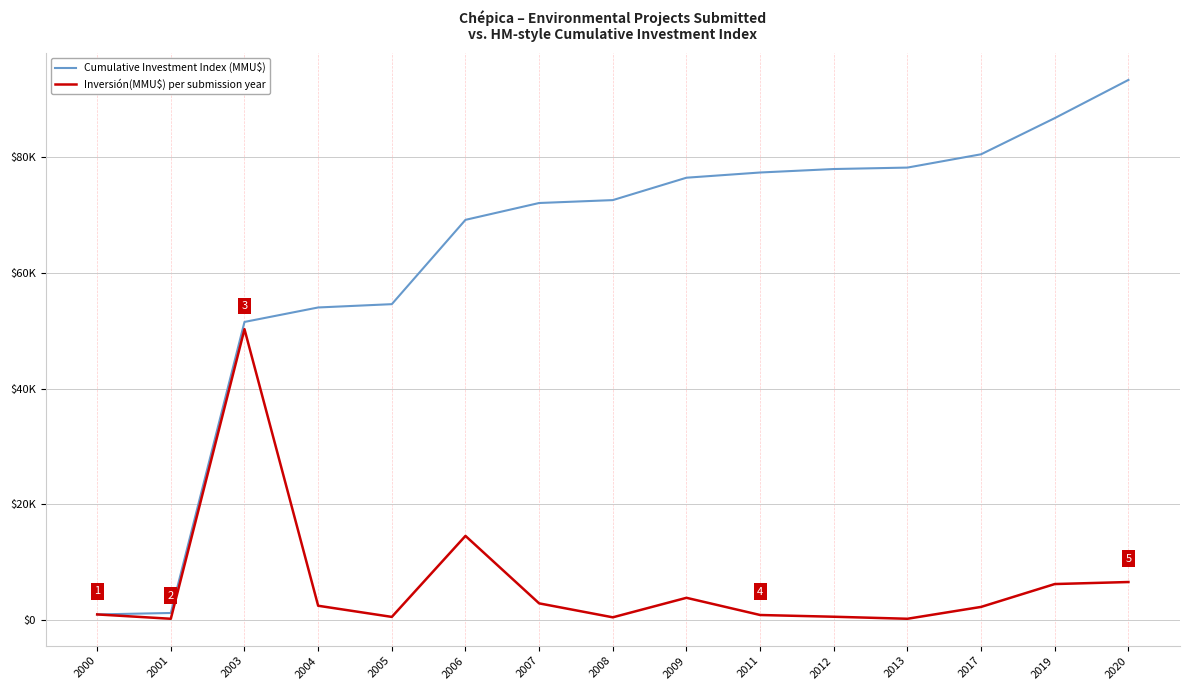

Does the chart have visible grid lines?

Yes